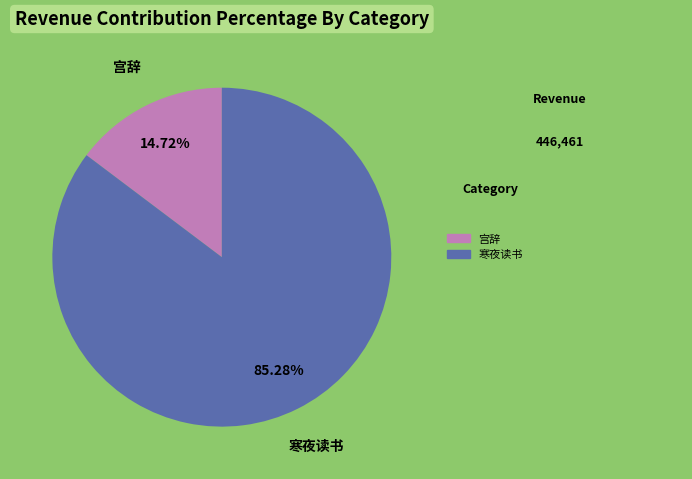

Does any single category account for the majority?

Yes